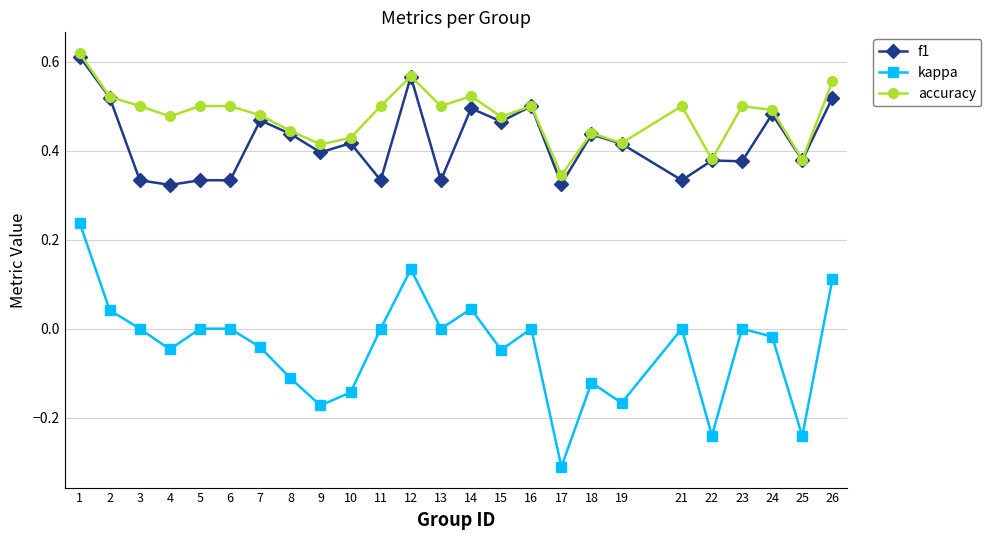

The f1 series shows 0.8 at 7. True or false?

False